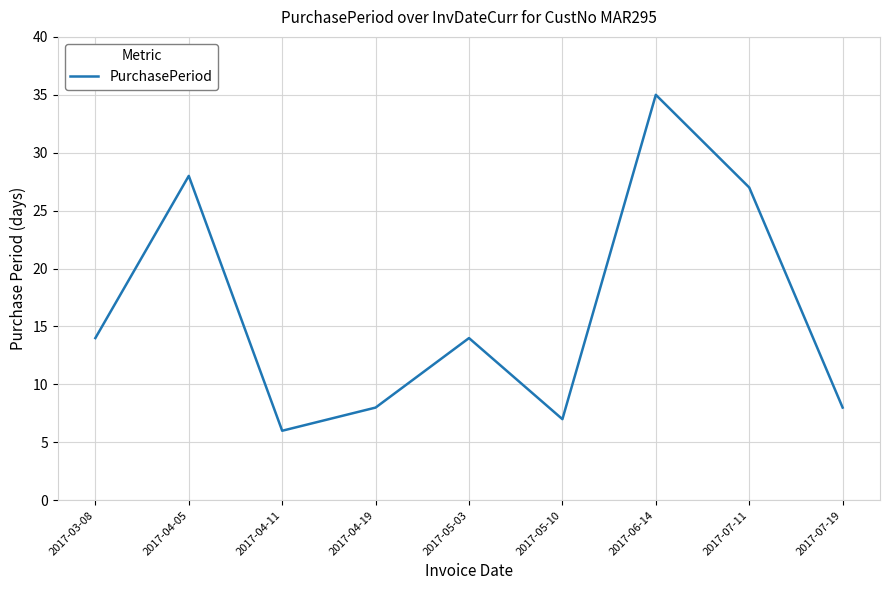

Which has a higher value, 2017-04-05 or 2017-04-19?

2017-04-05